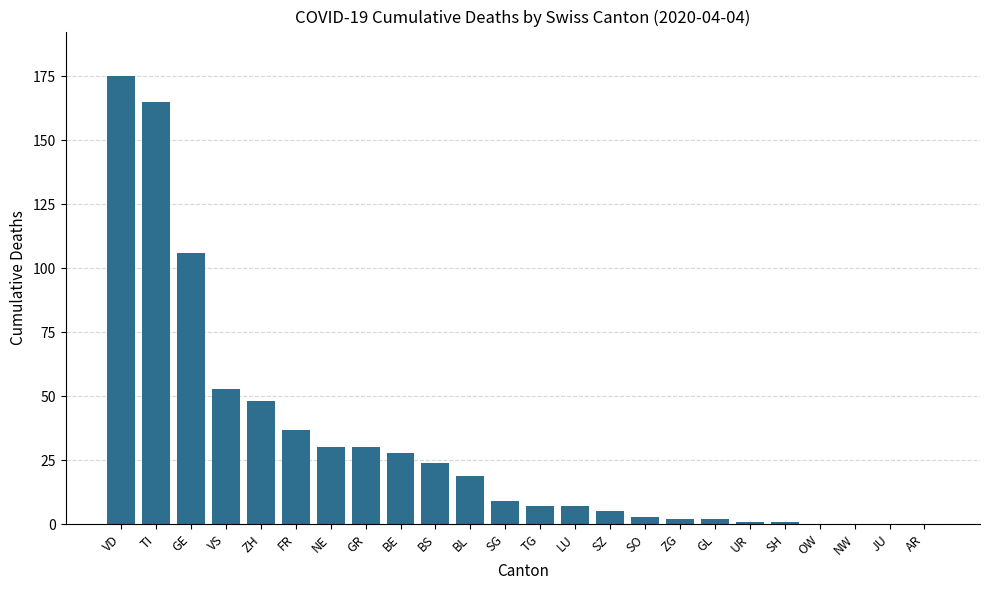

The value at OW is 71. True or false?

False